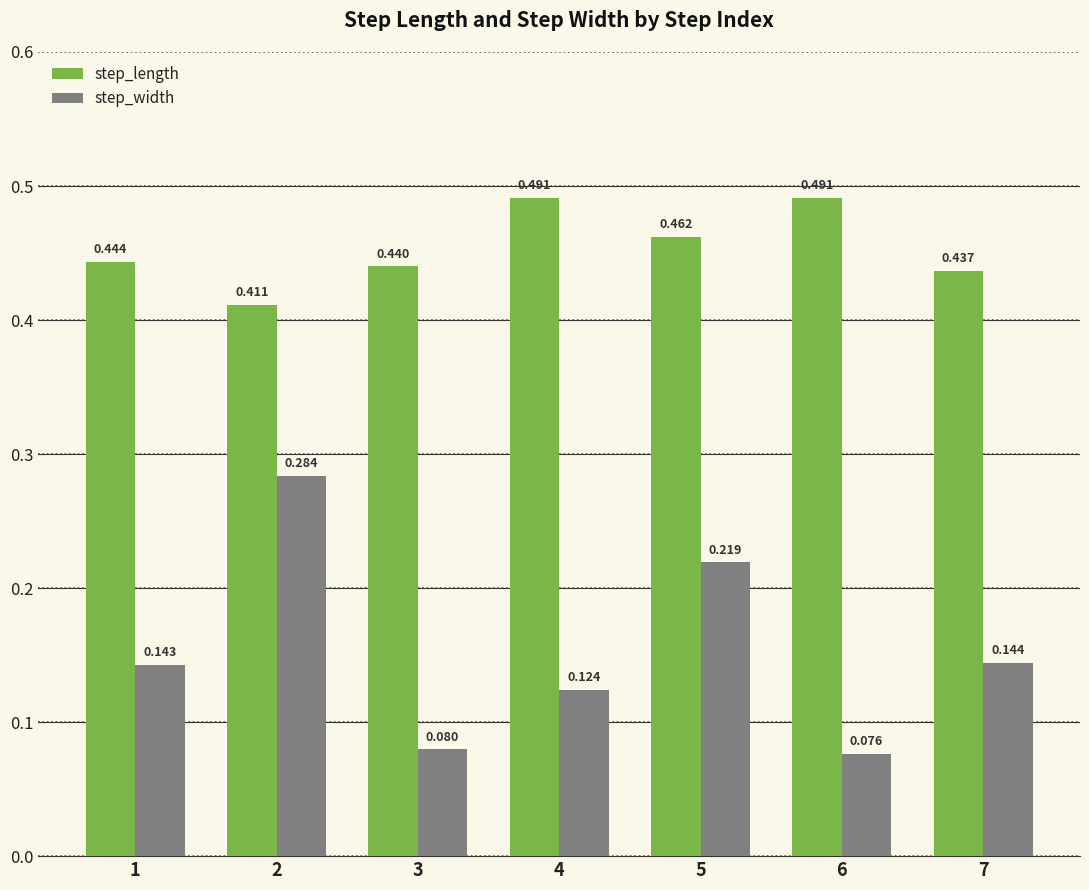

Which series has the widest spread of values?

step_width